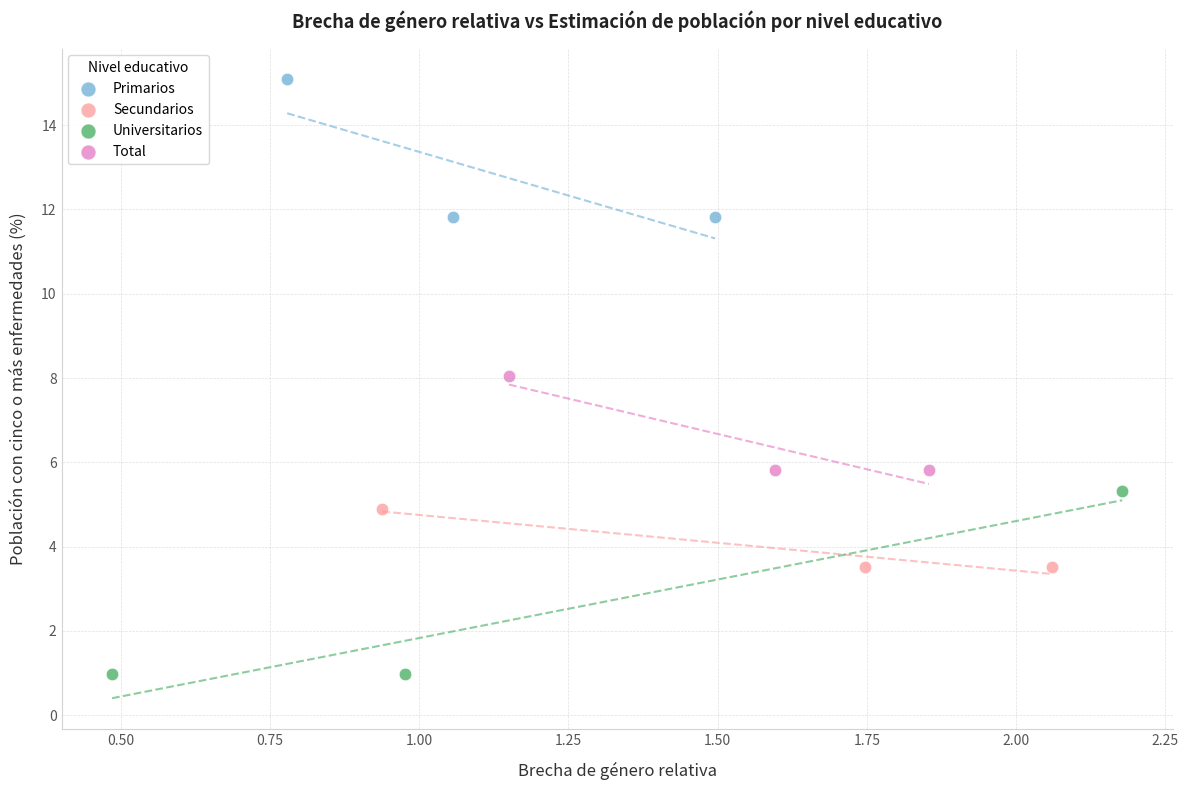

What are all the series names shown in the legend?

Primarios, Secundarios, Universitarios, Total